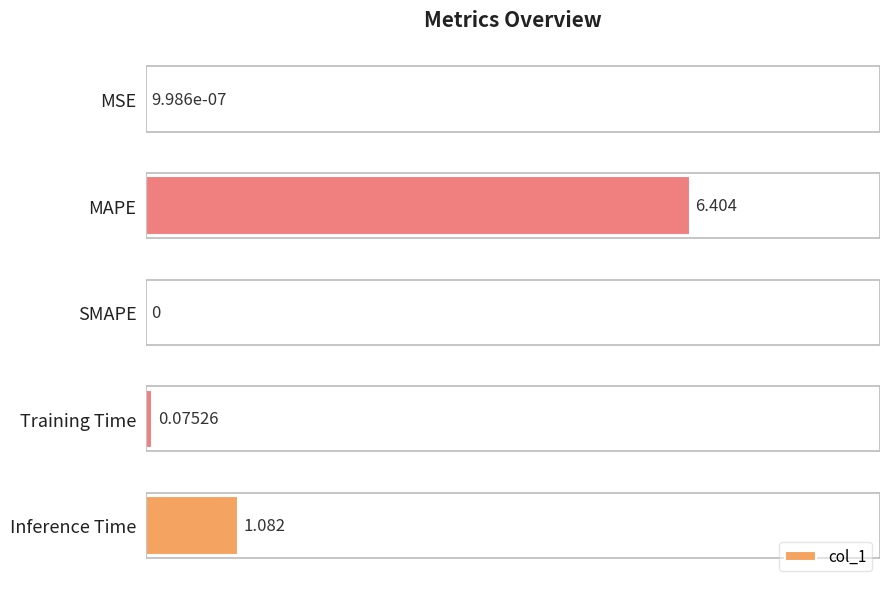

At which label is the value closest to 3?

Inference Time